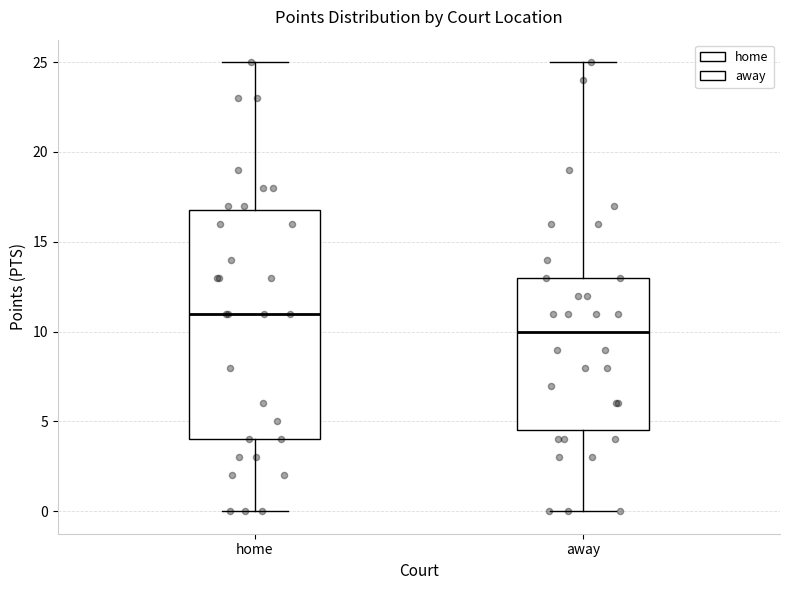

Reading left to right, read every box against the y-axis: the position of its median line, the range the box covers, and the ends of its whiskers. The values are not printed on the chart, so give them approximately, as read against the axis.

home: median 11.0, box 4.0 to 17.0, whiskers 0.0 to 25.0
away: median 10.0, box 4.5 to 13.0, whiskers 0.0 to 25.0